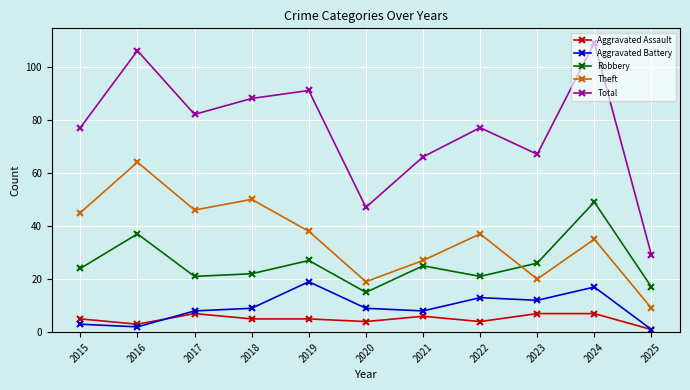

What are all the series names shown in the legend?

Aggravated Assault, Aggravated Battery, Robbery, Theft, Total